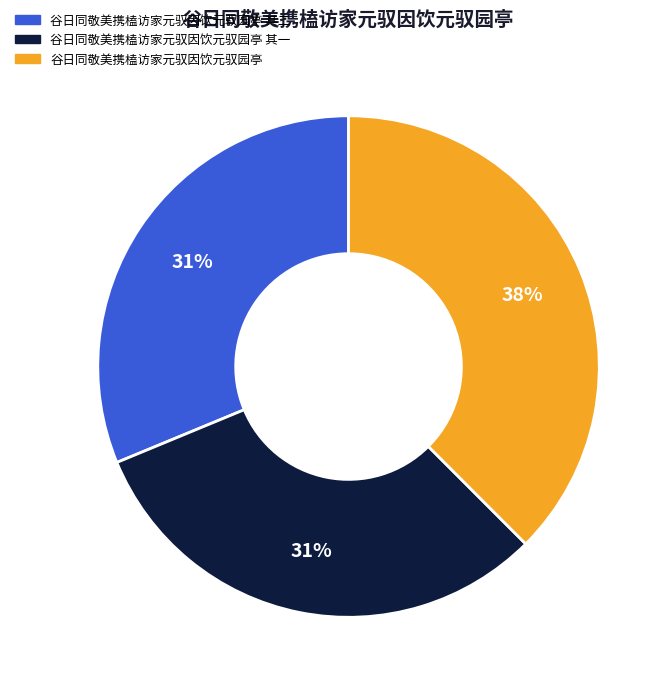

Is there a majority slice in this chart?

No